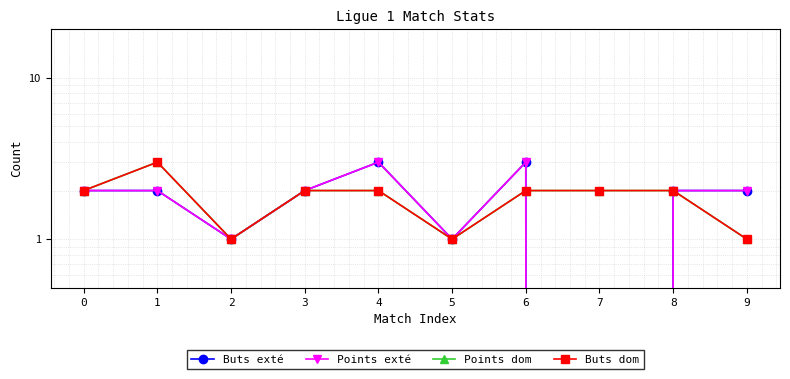

Reading left to right, transcribe all the data shown in this chart.

Buts exté: 0=2	1=2	2=1	3=2	4=3	5=1	6=3	7=0	8=2	9=2
Points exté: 0=2	1=2	2=1	3=2	4=3	5=1	6=3	7=0	8=2	9=2
Points dom: 0=2	1=3	2=1	3=2	4=2	5=1	6=2	7=2	8=2	9=1
Buts dom: 0=2	1=3	2=1	3=2	4=2	5=1	6=2	7=2	8=2	9=1